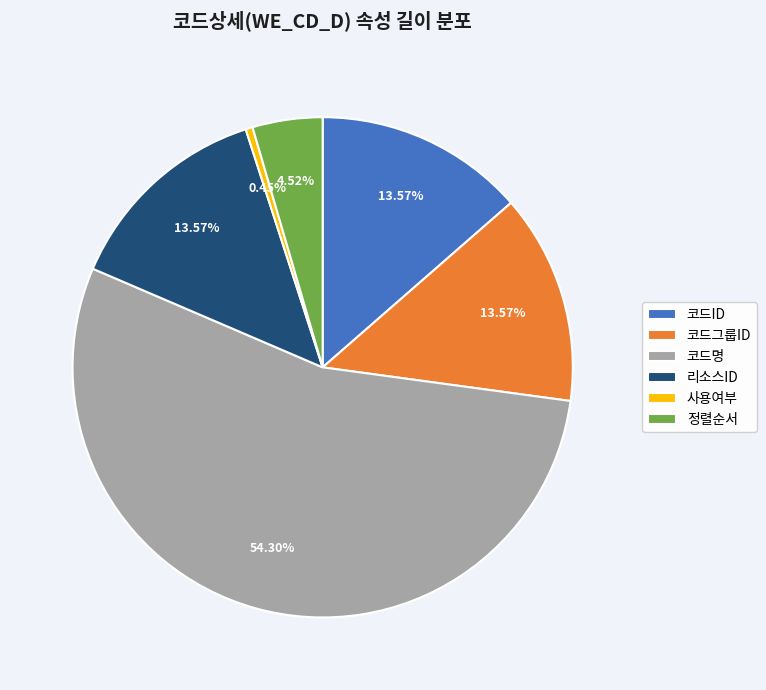

Count the number of slices in the pie.

6